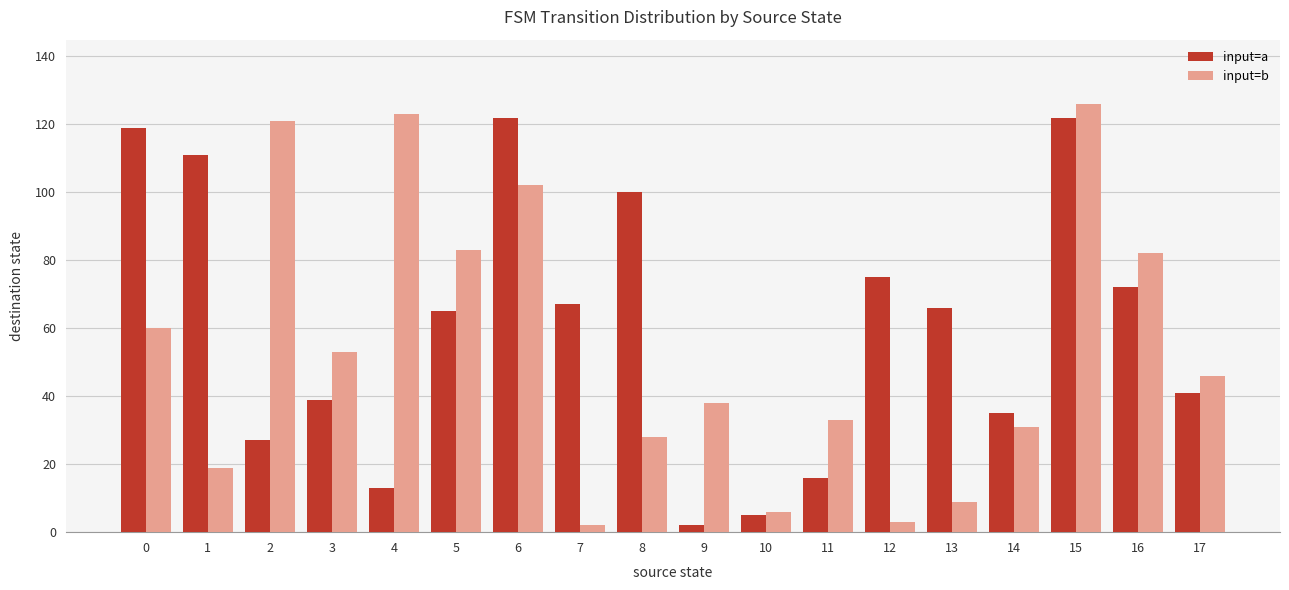

Reading left to right, extract all data points from this chart.

input=a: 0=119	1=111	2=27	3=39	4=13	5=65	6=122	7=67	8=100	9=2	10=5	11=16	12=75	13=66	14=35	15=122	16=72	17=41
input=b: 0=60	1=19	2=121	3=53	4=123	5=83	6=102	7=2	8=28	9=38	10=6	11=33	12=3	13=9	14=31	15=126	16=82	17=46